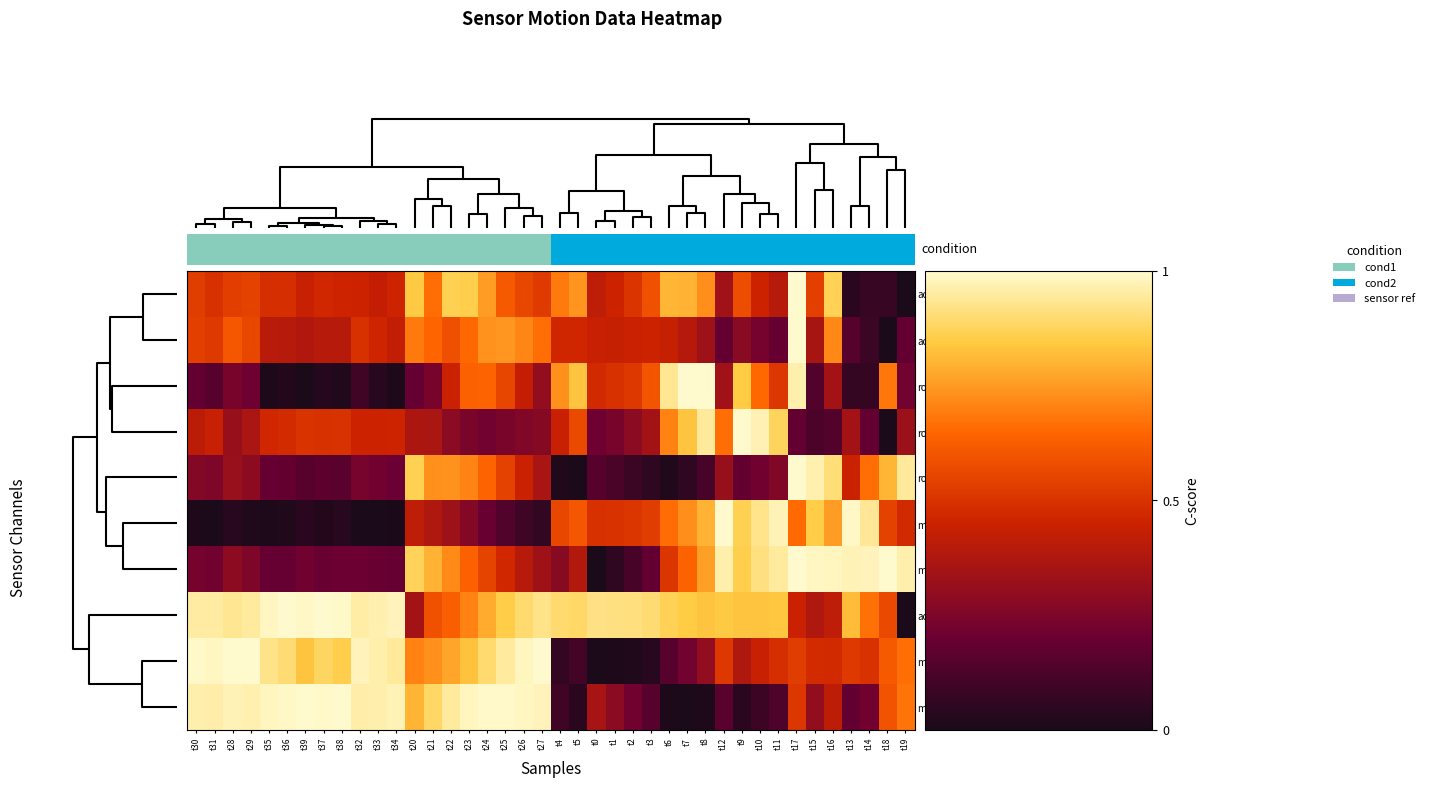

Which series has the largest total across all categories?

acceleration_x